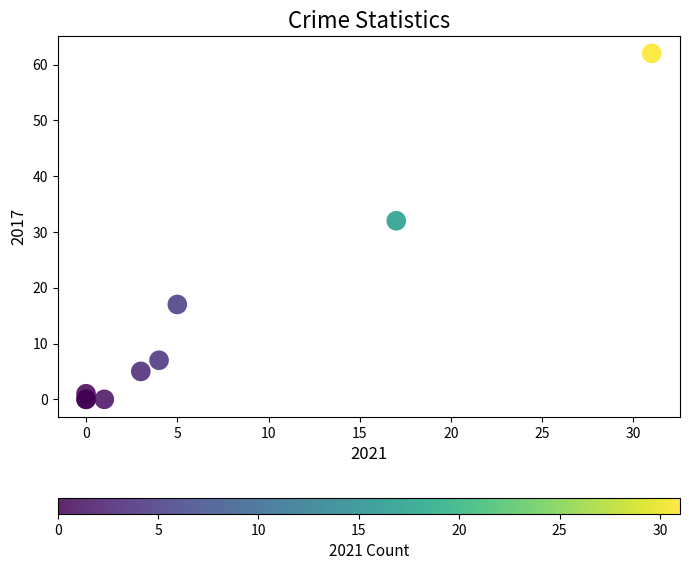

What Y value in the scatter plot is closest to 31?

32